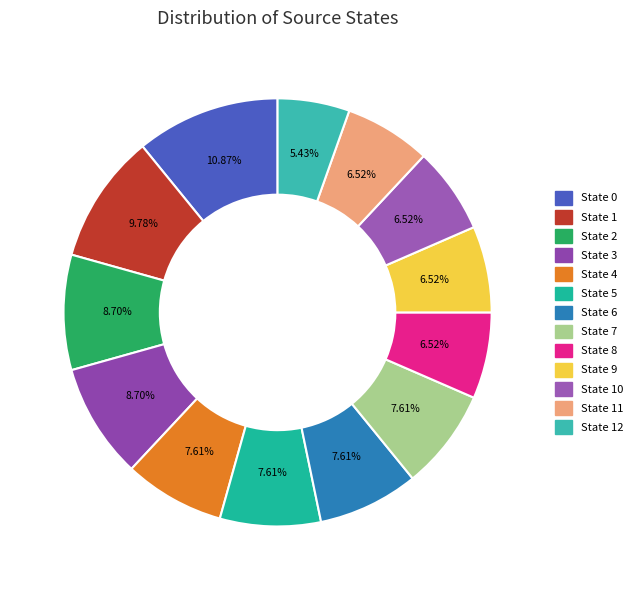

What is the largest slice in the pie chart?

State 0